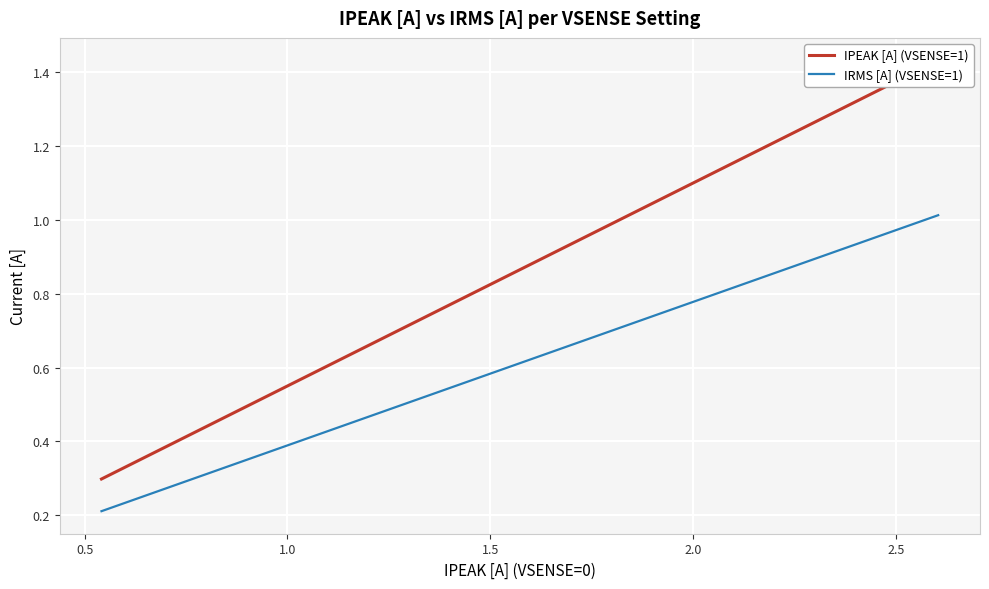

True or false: IRMS [A] (VSENSE=1) and IPEAK [A] (VSENSE=1) cross at least once.

False